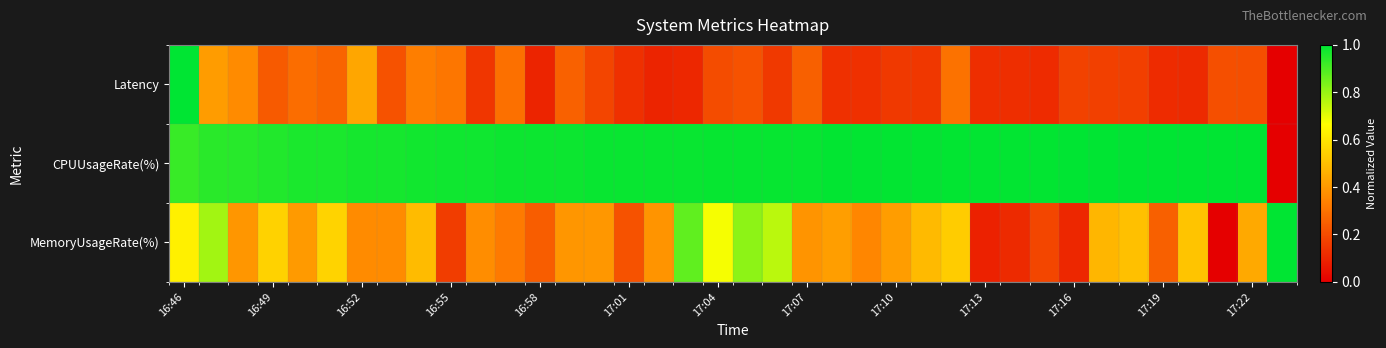

List the series in order of their peak value, highest first.

Latency, CPUUsageRate(%), MemoryUsageRate(%)